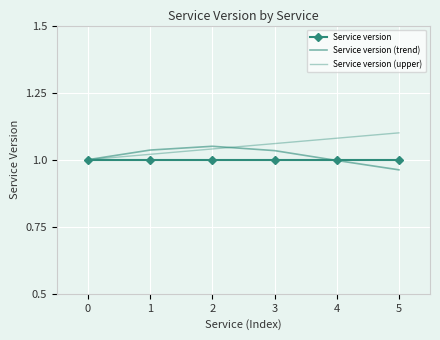

Between which two adjacent categories do Service version and Service version (trend) first intersect?

3 and 4